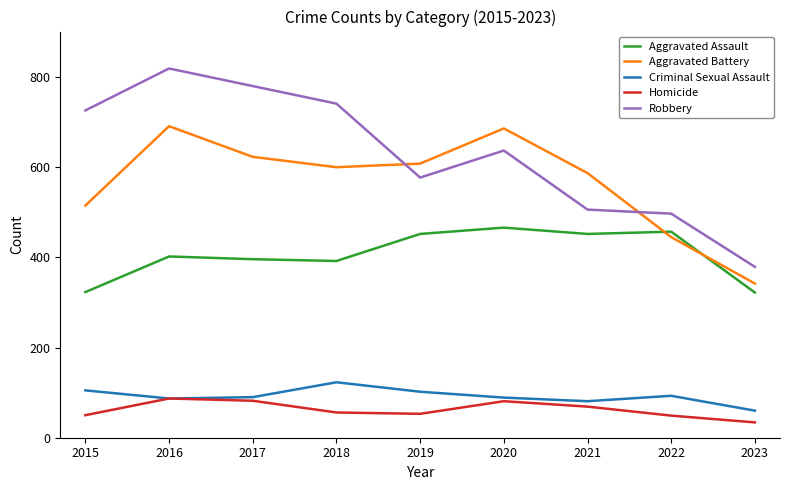

True or false: Criminal Sexual Assault and Robbery intersect in this chart.

False